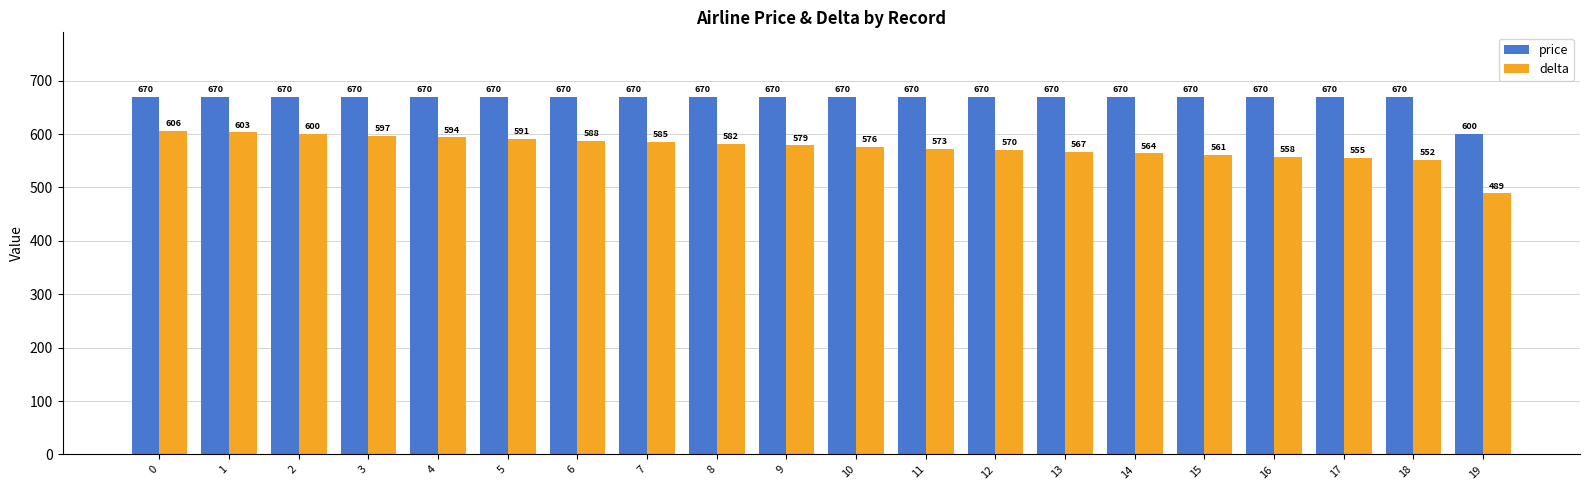

Read the price value at 13, to the nearest 10.

670